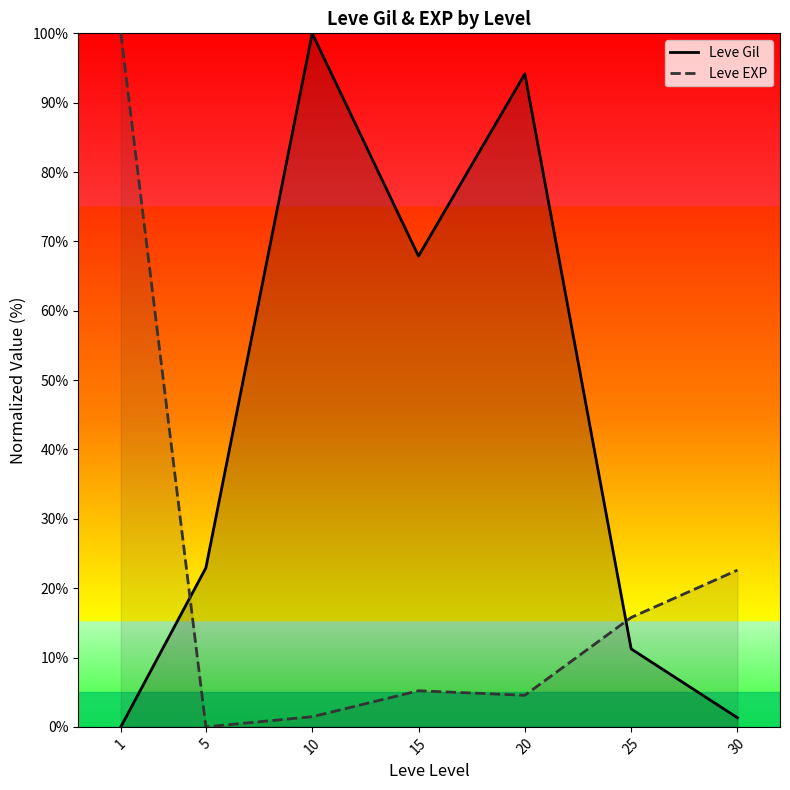

Is the value of Leve Gil at 25 greater than the value of Leve EXP at 5?

Yes